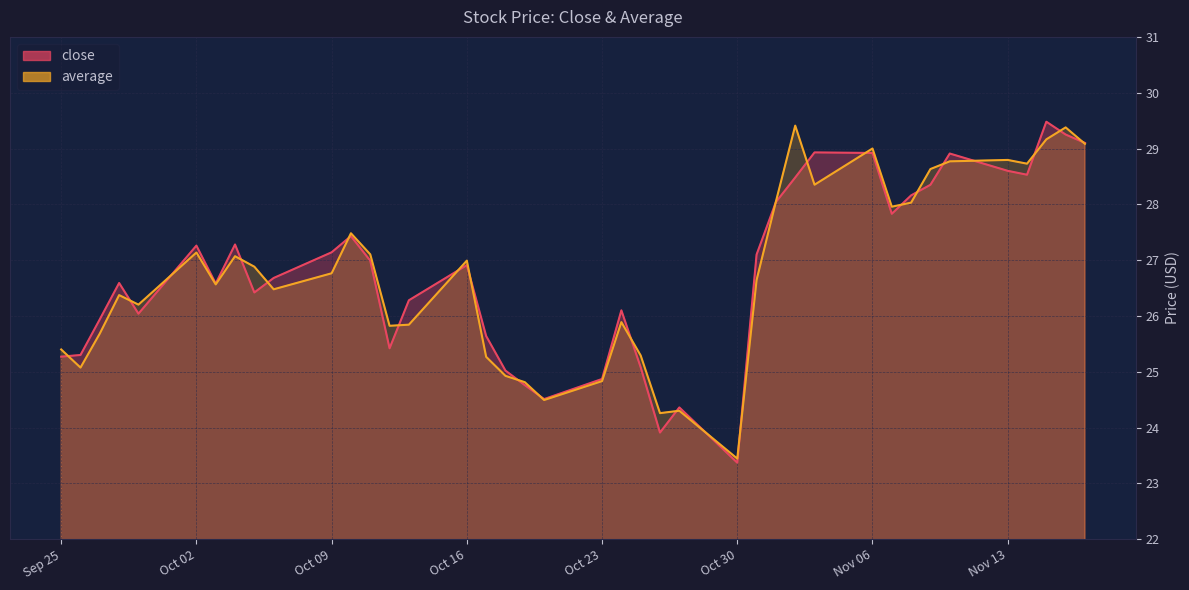

What is the maximum value shown in the chart?

29.5